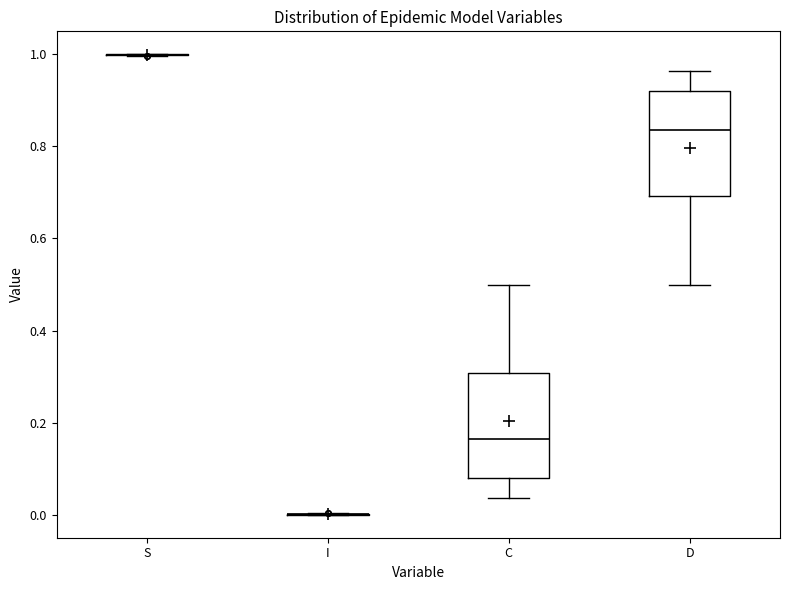

Reading left to right, read every box against the y-axis: the position of its median line, the range the box covers, and the ends of its whiskers. The values are not printed on the chart, so give them approximately, as read against the axis.

S: box collapsed to a line at 1.00, whiskers 1.00 to 1.00
I: box collapsed to a line at 0.00, whiskers 0.00 to 0.00
C: median 0.16, box 0.08 to 0.30, whiskers 0.04 to 0.50
D: median 0.84, box 0.70 to 0.92, whiskers 0.50 to 0.96